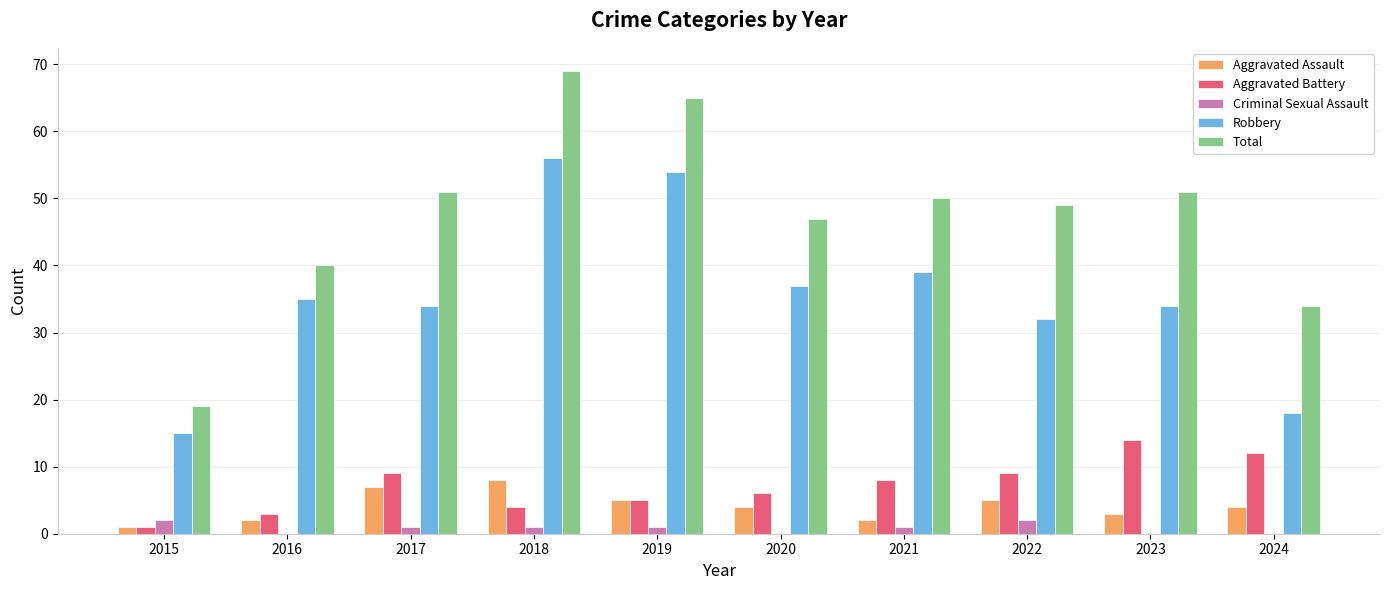

Between 2017 and 2024, which series saw the biggest shift?

Total